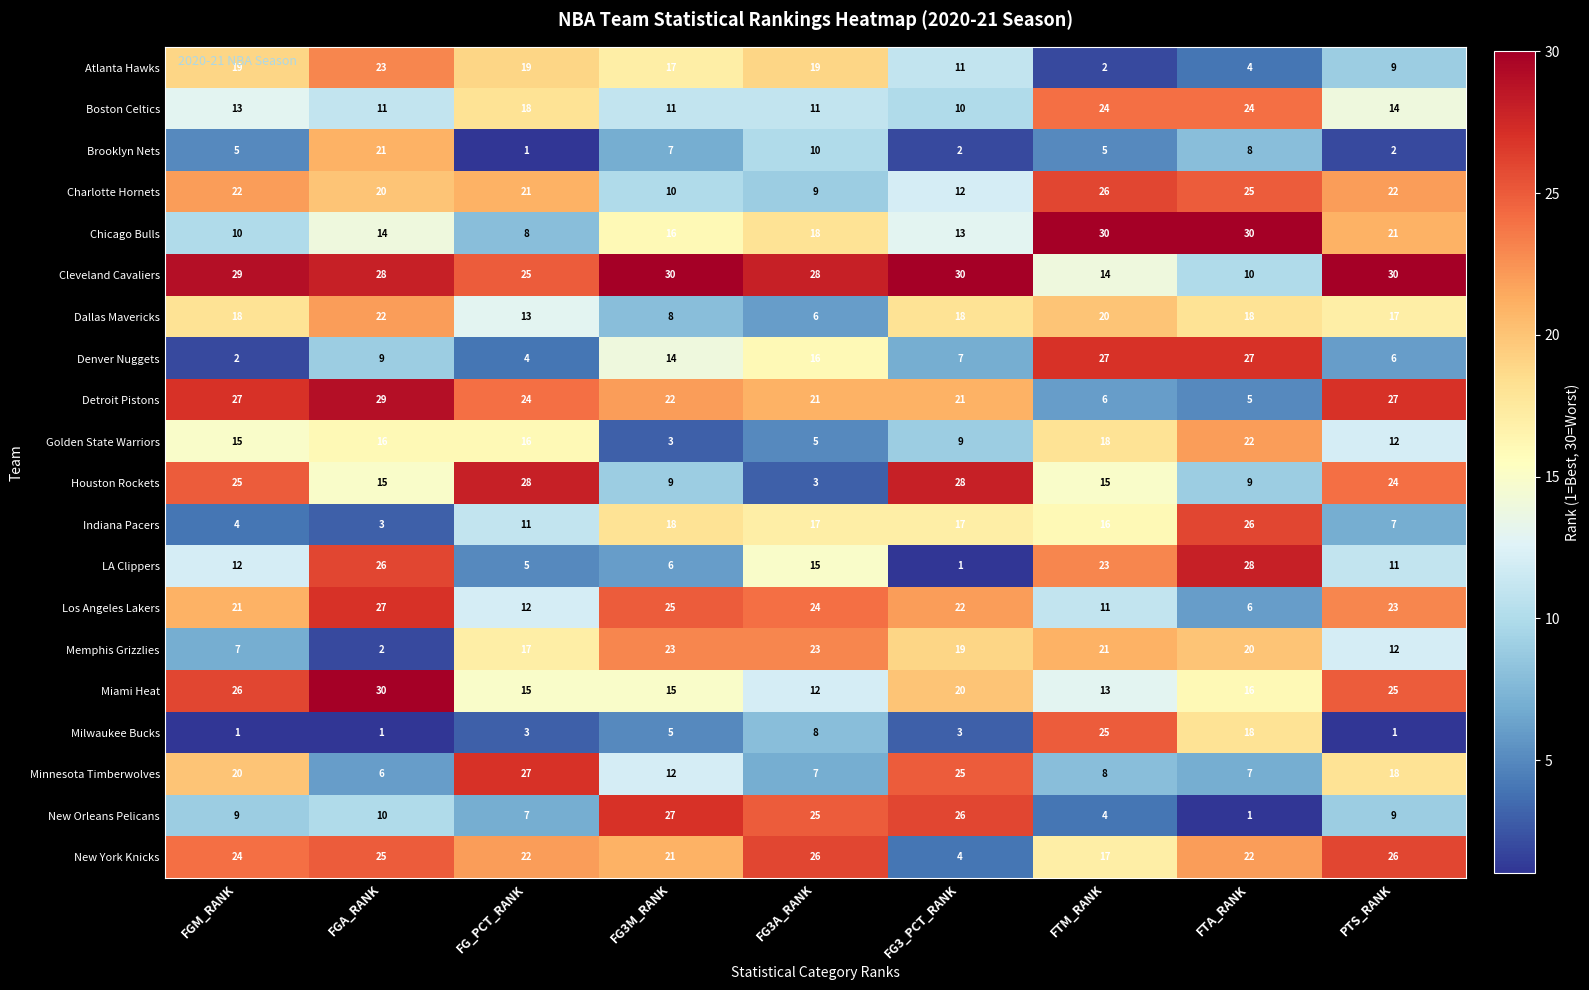

Is it true that Cleveland Cavaliers equals 25 at FG_PCT_RANK?

True